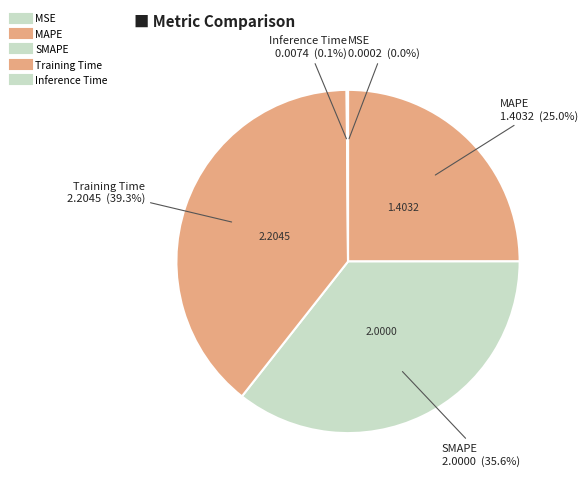

Does MAPE represent more than half of the total?

No